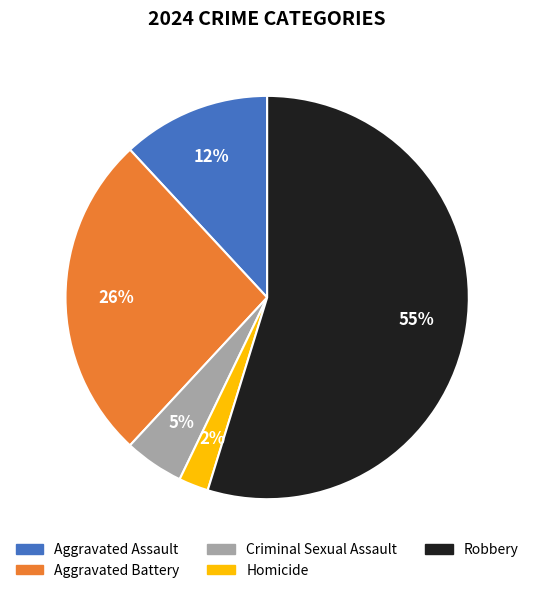

Combined, do Aggravated Assault and Criminal Sexual Assault account for over 50%?

No